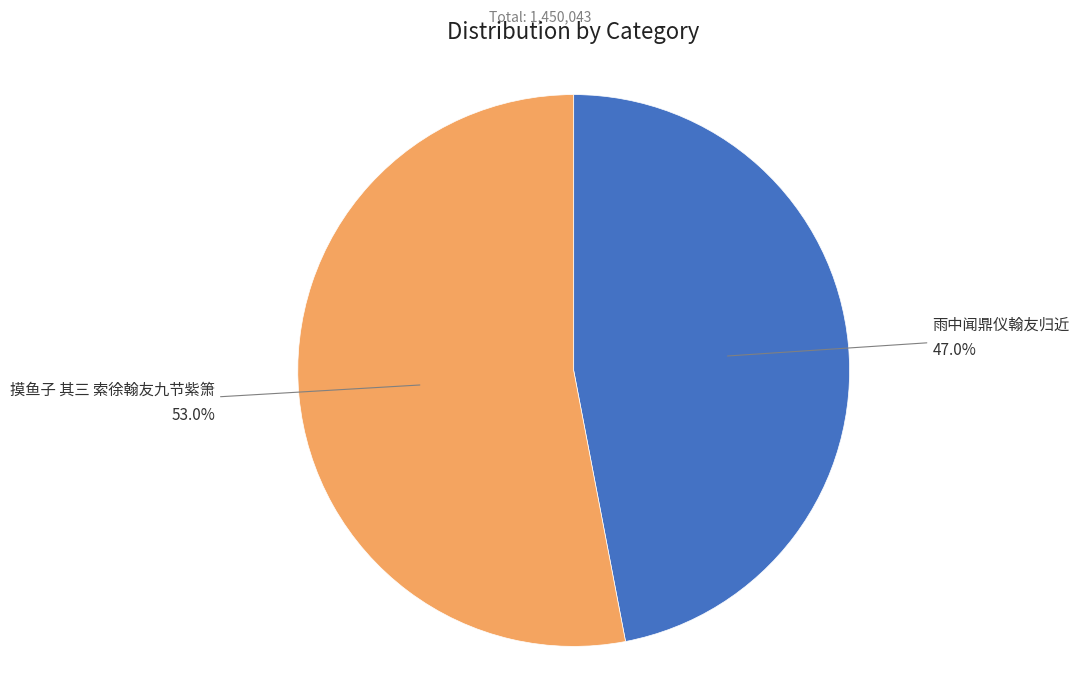

Which category has the biggest portion of the pie?

摸鱼子 其三 索徐翰友九节紫箫